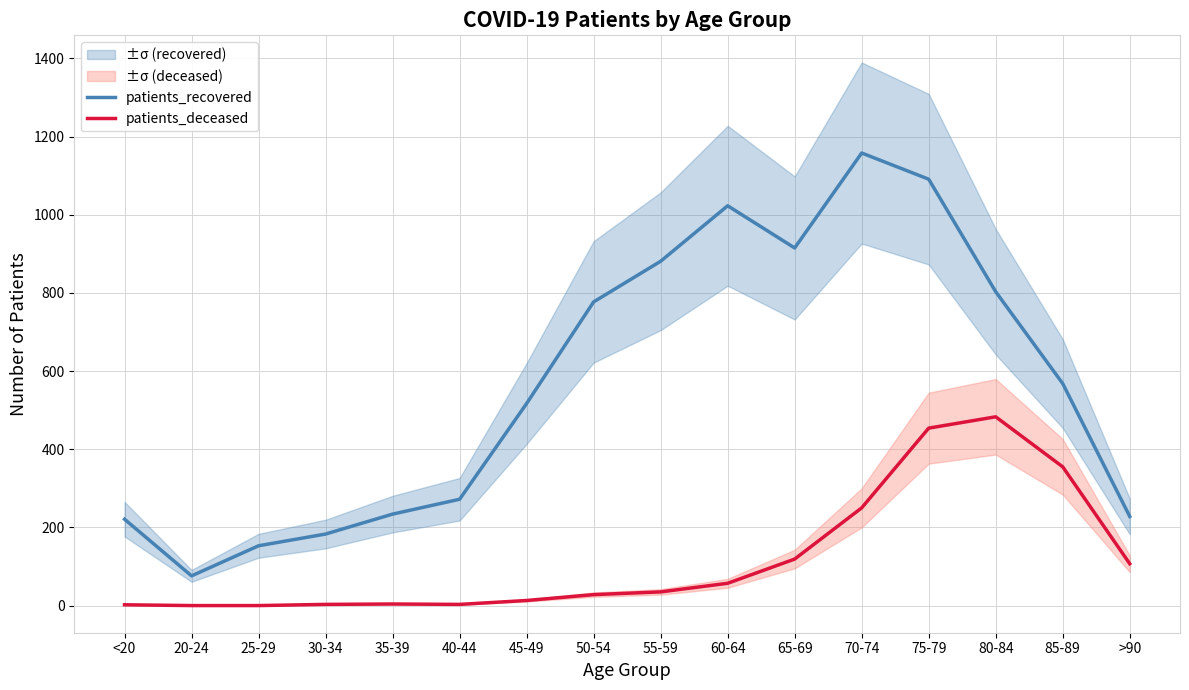

At how many categories does at least one series exceed 136?

15